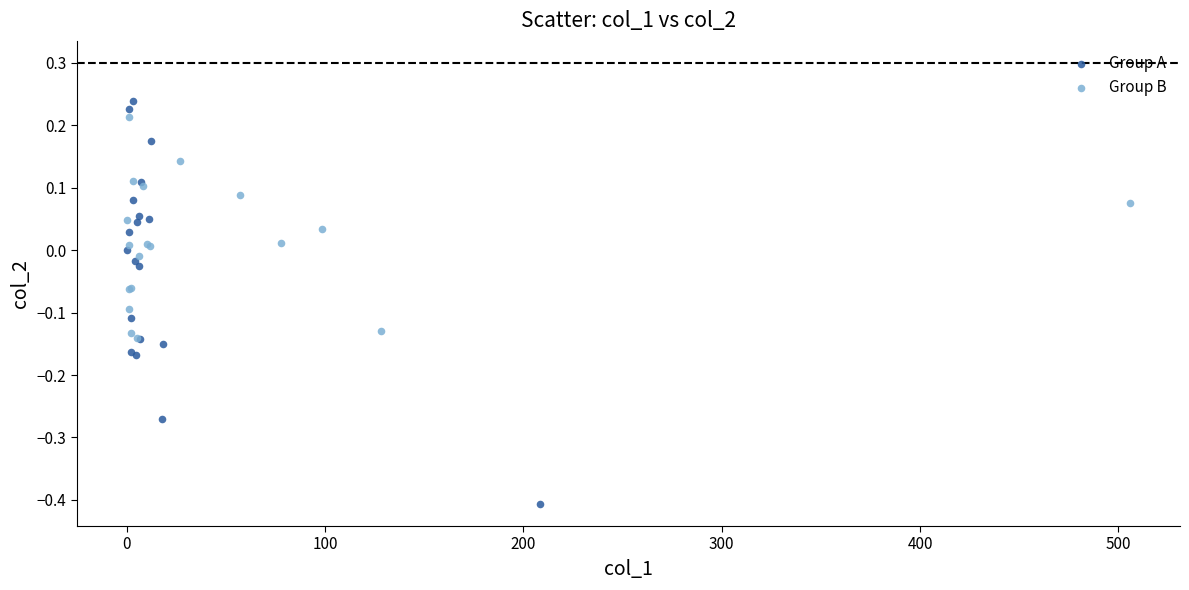

What are all the series names shown in the legend?

Group A, Group B